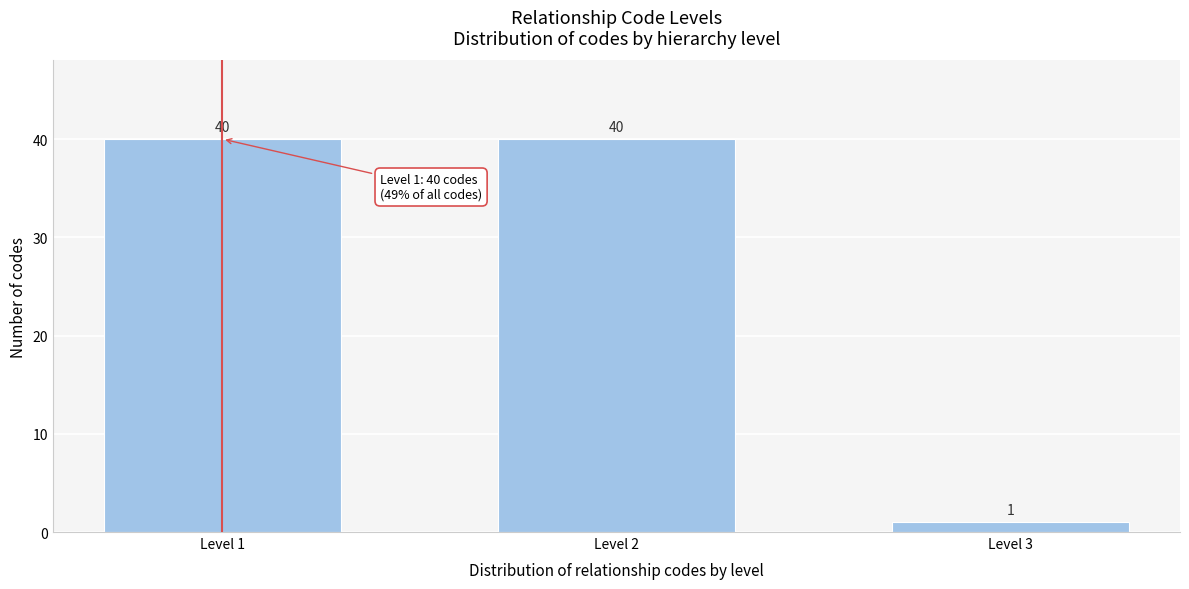

Reading left to right, transcribe all the data shown in this chart.

40	40	1